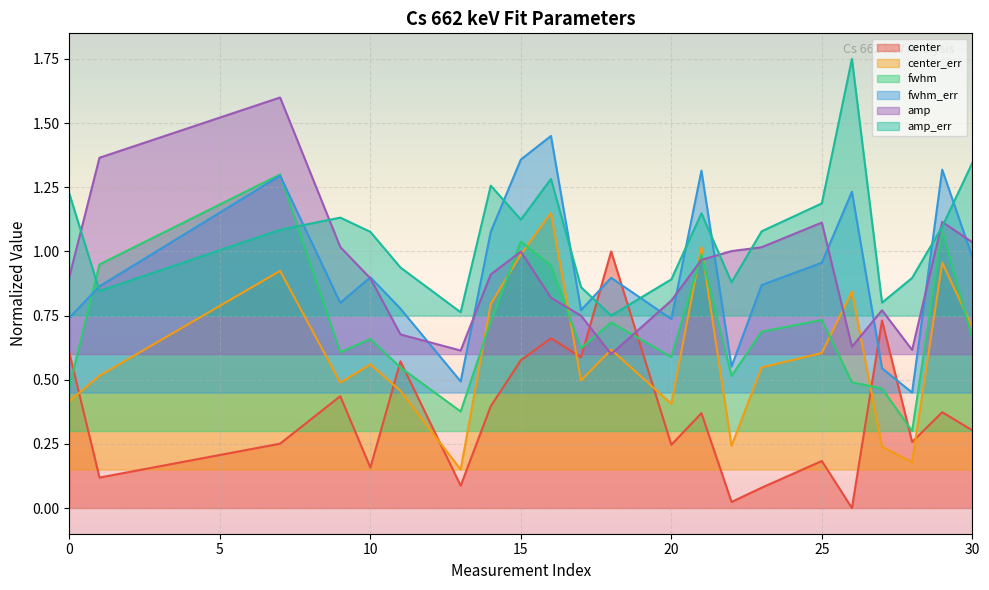

What is the average value of the fwhm series?

0.7